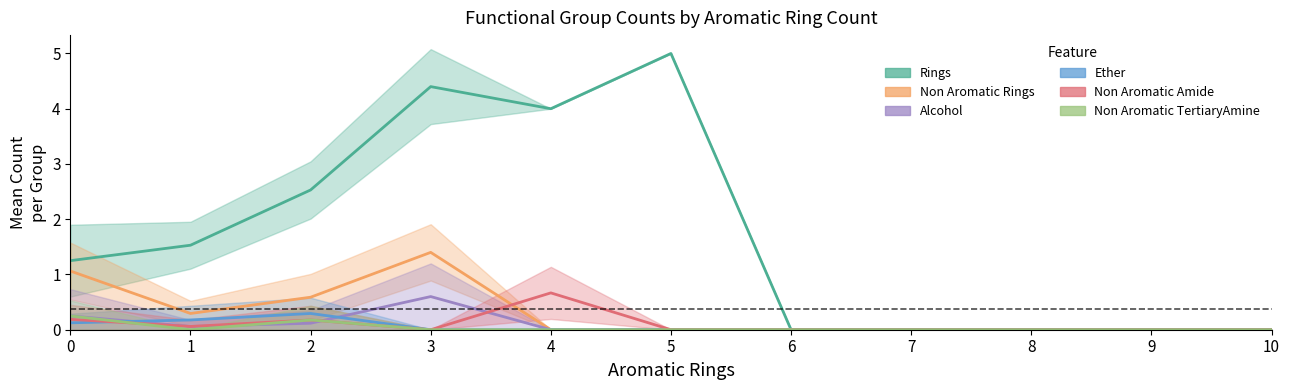

Reading left to right, transcribe all the data shown in this chart.

Rings: 0=1.2	1=1.5	2=2.5	3=4.4	4=4.0	5=5.0	6=0.0	7=0.0	8=0.0	9=0.0	10=0.0
Non Aromatic Rings: 0=1.1	1=0.3	2=0.6	3=1.4	4=0.0	5=0.0	6=0.0	7=0.0	8=0.0	9=0.0	10=0.0
Alcohol: 0=0.2	1=0.1	2=0.1	3=0.6	4=0.0	5=0.0	6=0.0	7=0.0	8=0.0	9=0.0	10=0.0
Ether: 0=0.1	1=0.2	2=0.3	3=0.0	4=0.0	5=0.0	6=0.0	7=0.0	8=0.0	9=0.0	10=0.0
Non Aromatic Amide: 0=0.2	1=0.1	2=0.2	3=0.0	4=0.7	5=0.0	6=0.0	7=0.0	8=0.0	9=0.0	10=0.0
Non Aromatic TertiaryAmine: 0=0.2	1=0.0	2=0.2	3=0.0	4=0.0	5=0.0	6=0.0	7=0.0	8=0.0	9=0.0	10=0.0